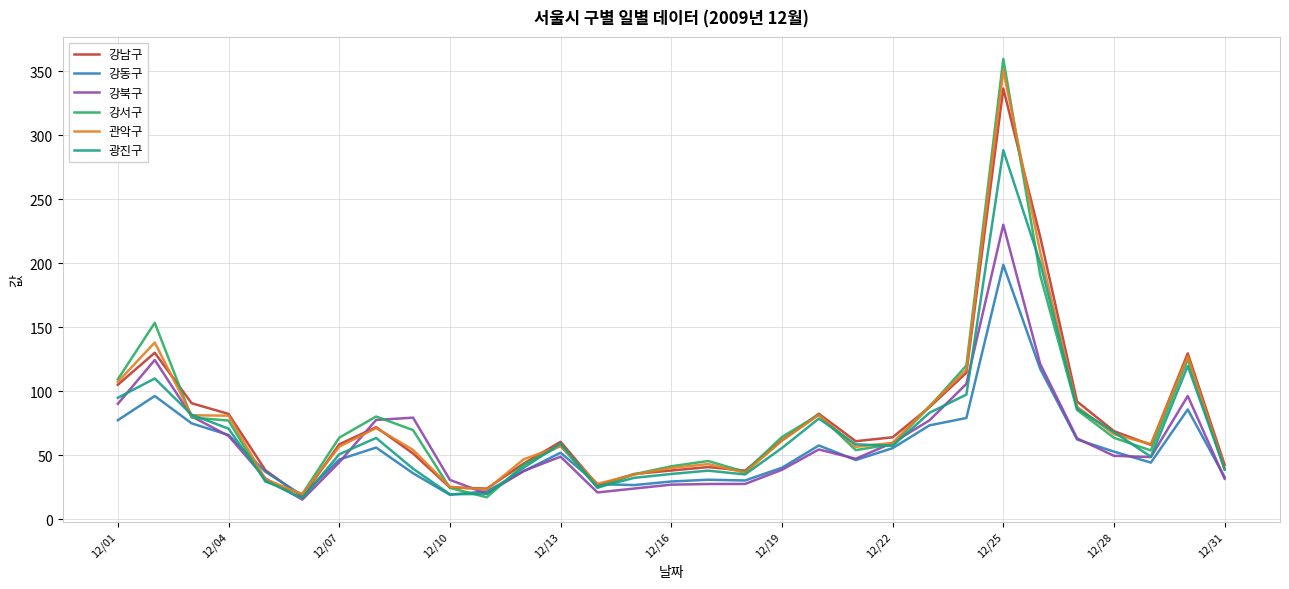

In 강북구, how many points are lower than both neighbors (excluding endpoints)?

5